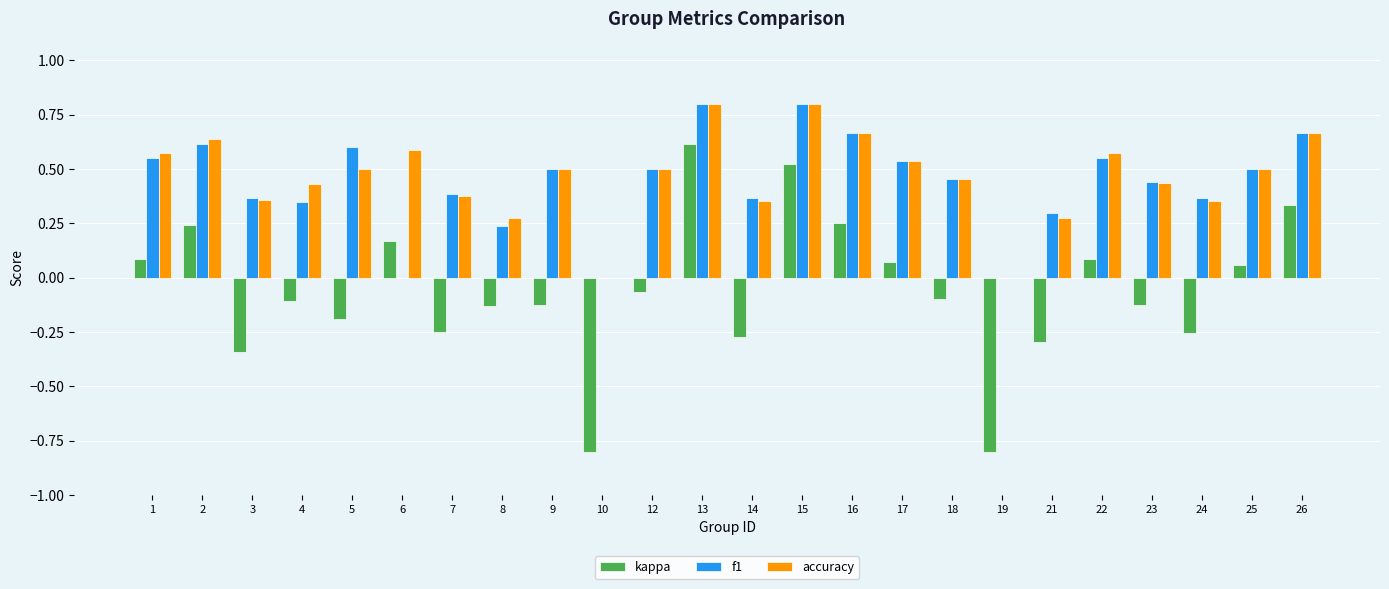

What is the sum of all accuracy values?

11.1